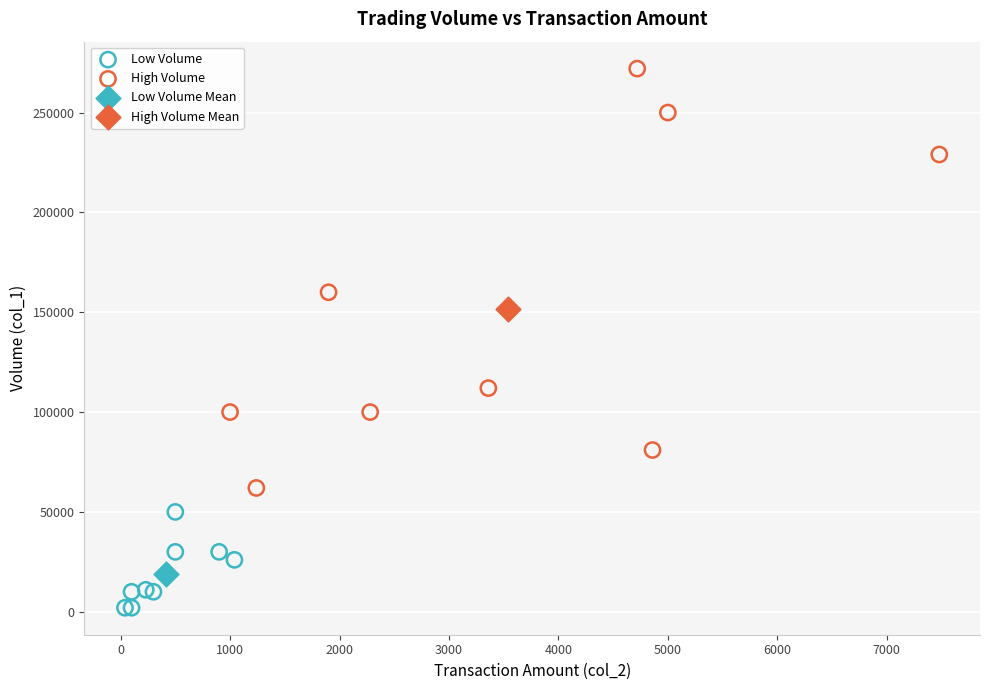

What are all the series names shown in the legend?

Low Volume, High Volume, Low Volume Mean, High Volume Mean